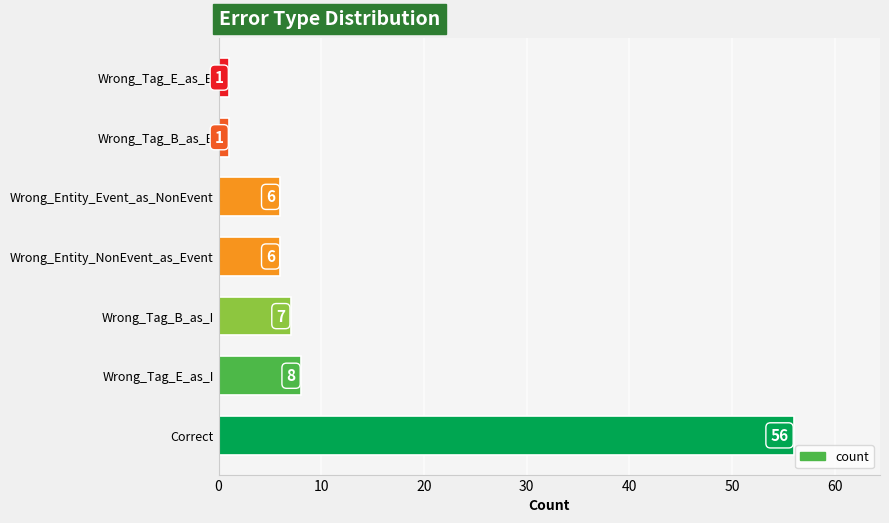

Where is the data nearest to the value 28?

Wrong_Tag_E_as_I